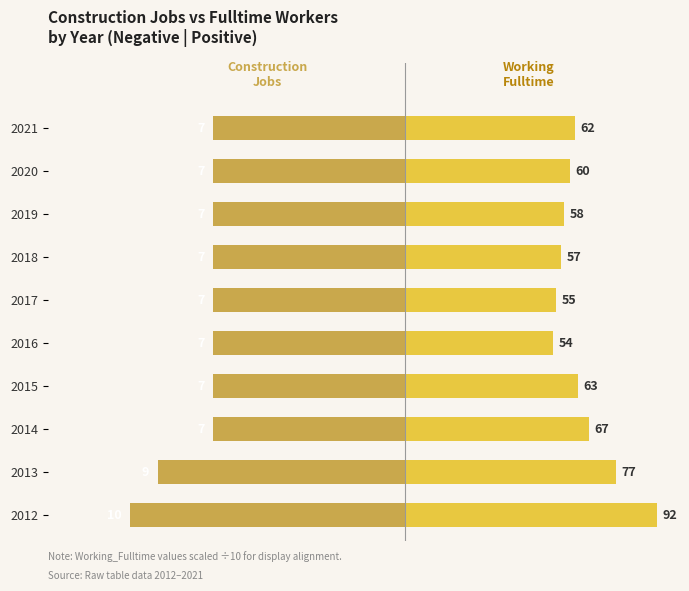

How many data points in Working_Fulltime (Positive side) are above 6?

5